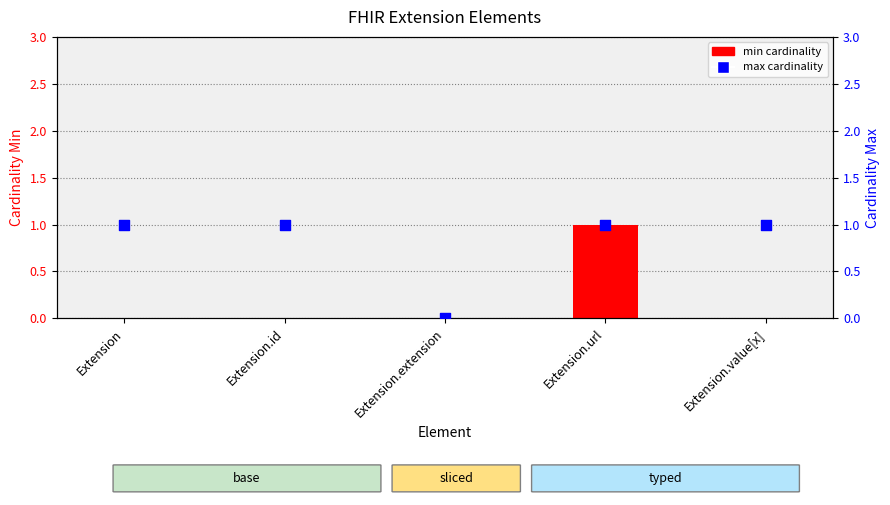

Is the value of min cardinality at Extension.id greater than the value of max cardinality at Extension?

No